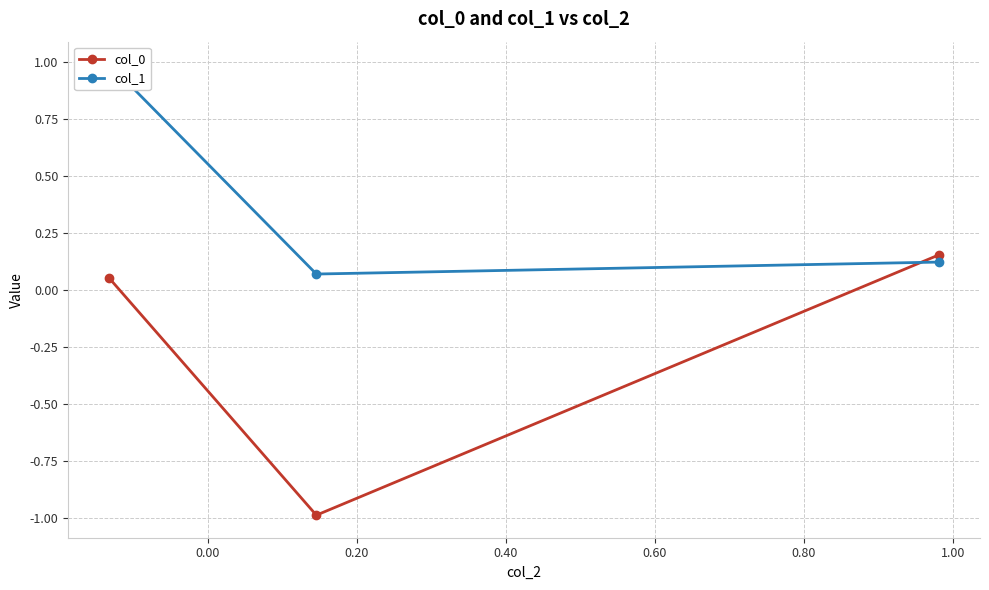

Rank the series by their average value, from highest to lowest.

col_1, col_0